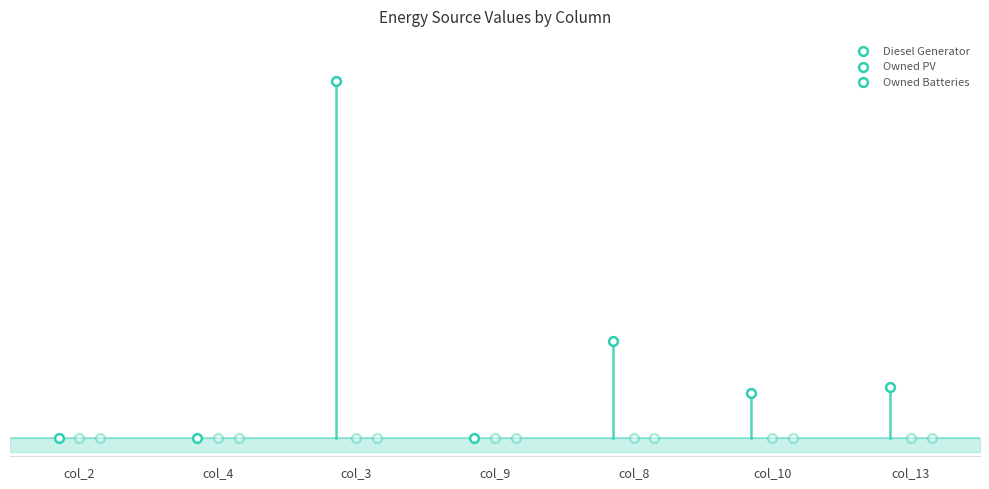

Which series reaches the minimum Y coordinate?

Diesel Generator